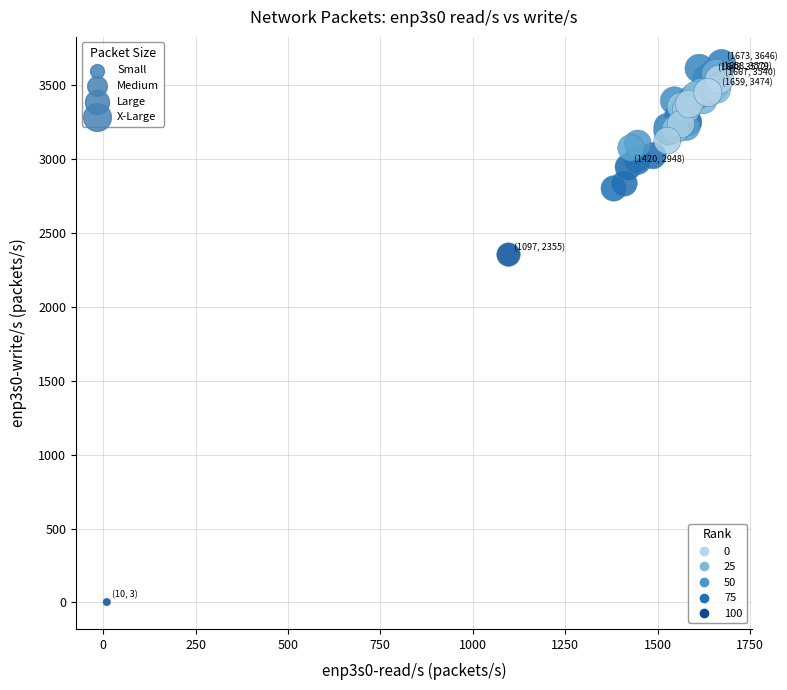

What Y value in the scatter plot is closest to 1824?

2354.7